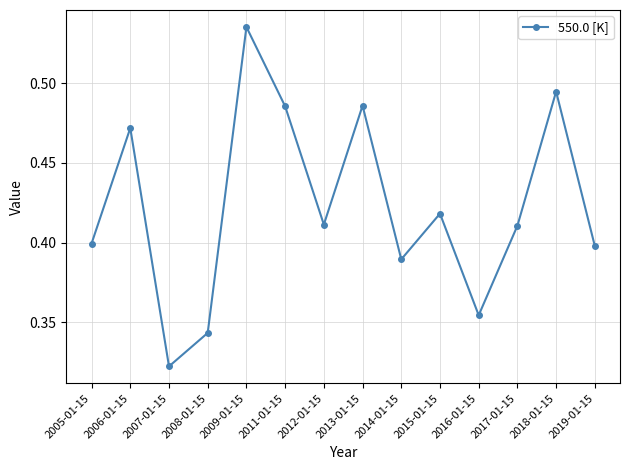

Which label corresponds to the largest value in the chart?

2009-01-15